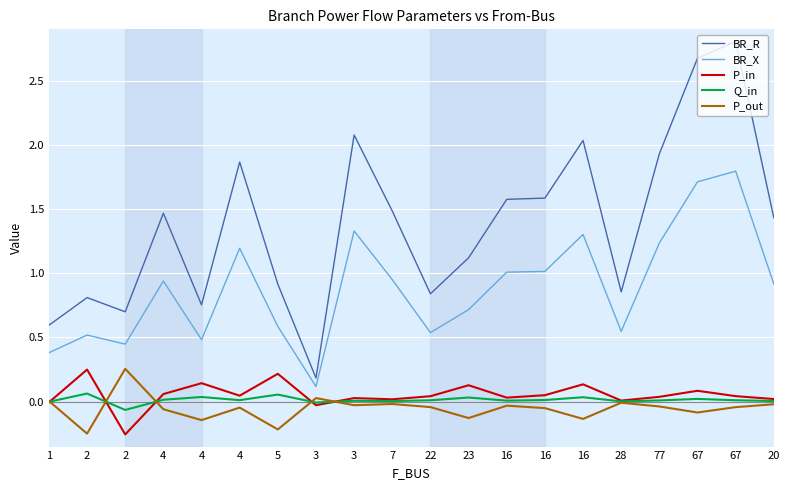

Which category has the lowest value in the P_in series?

2